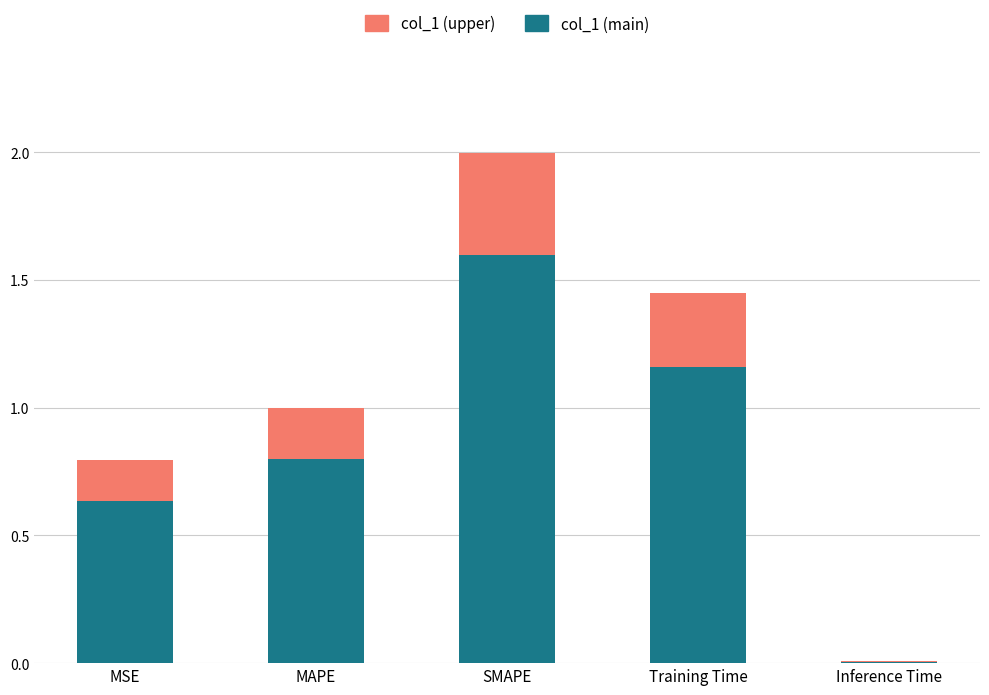

At which category is the sum across all series the highest?

SMAPE